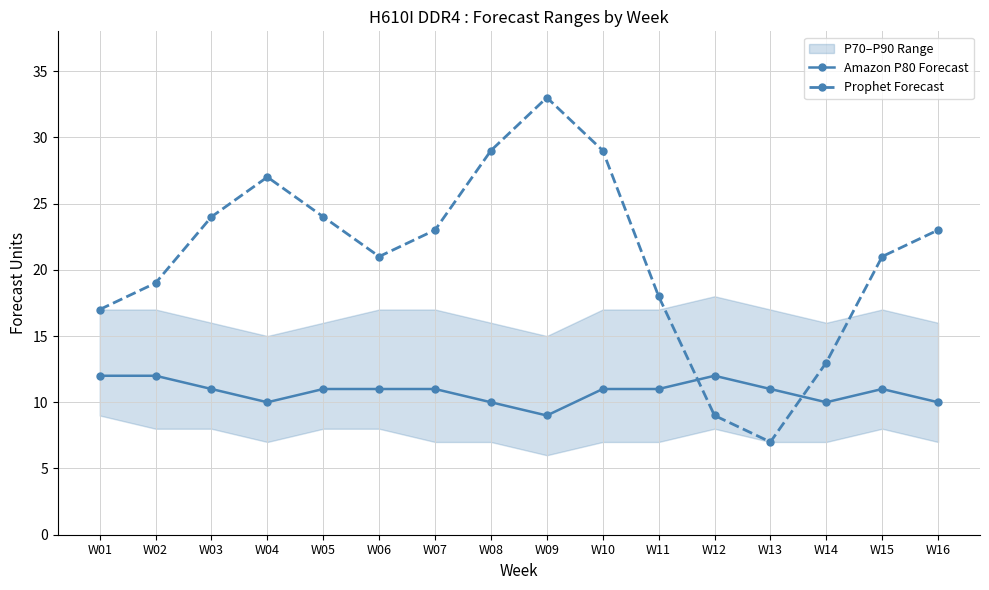

Is it true that Amazon P80 Forecast equals 11 at W11?

True